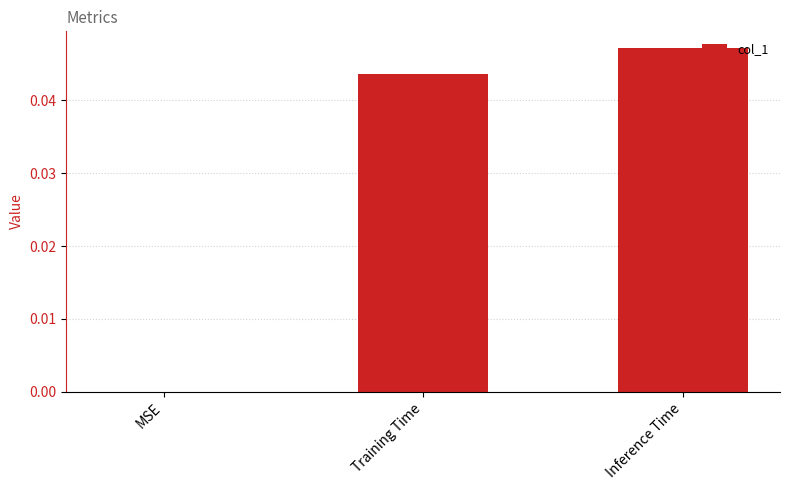

Does the chart contain stacked bars?

No